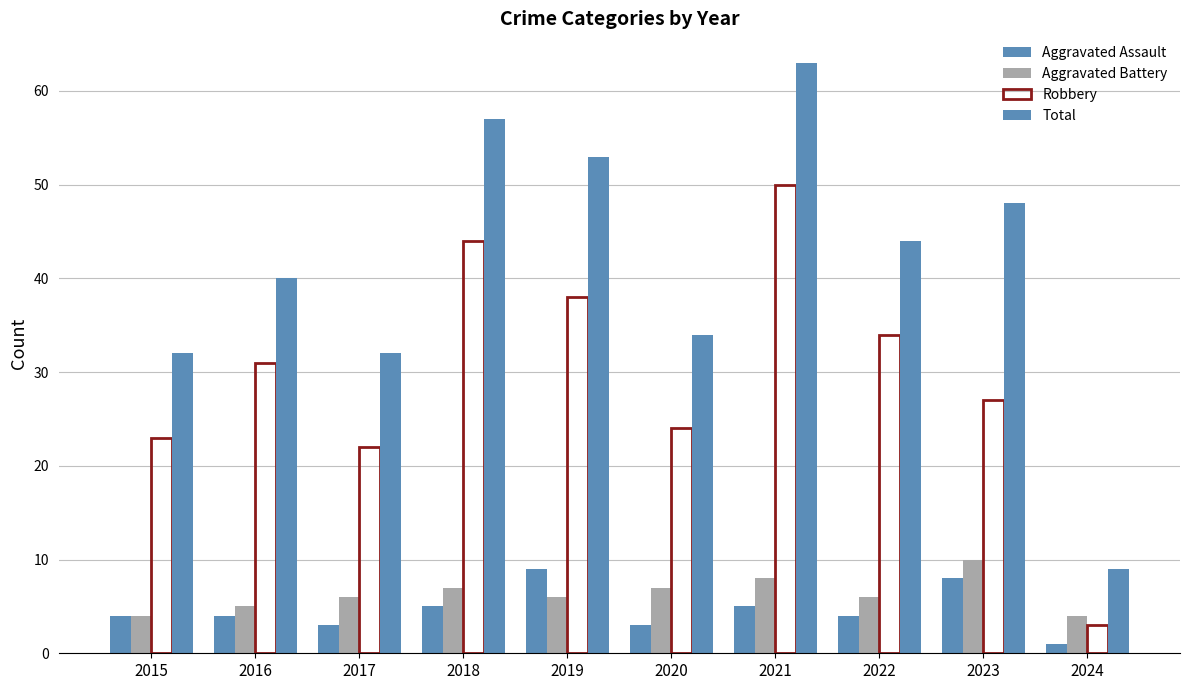

Are the bars horizontal?

No